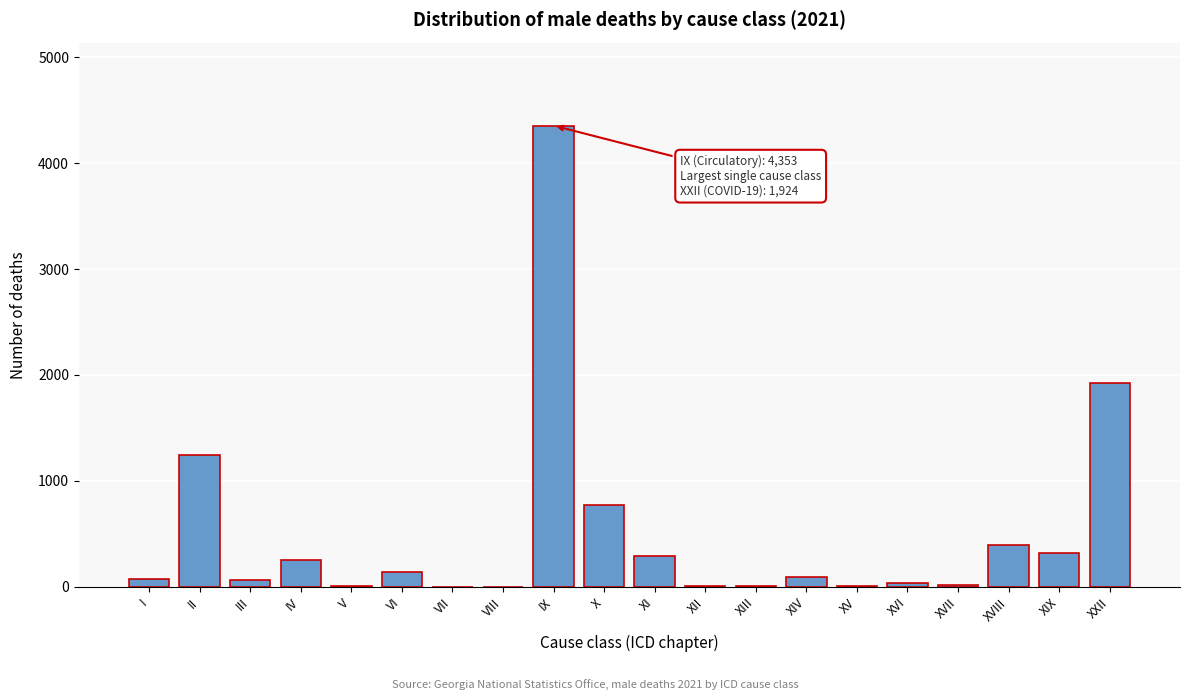

Which category has the highest value across all series?

IX